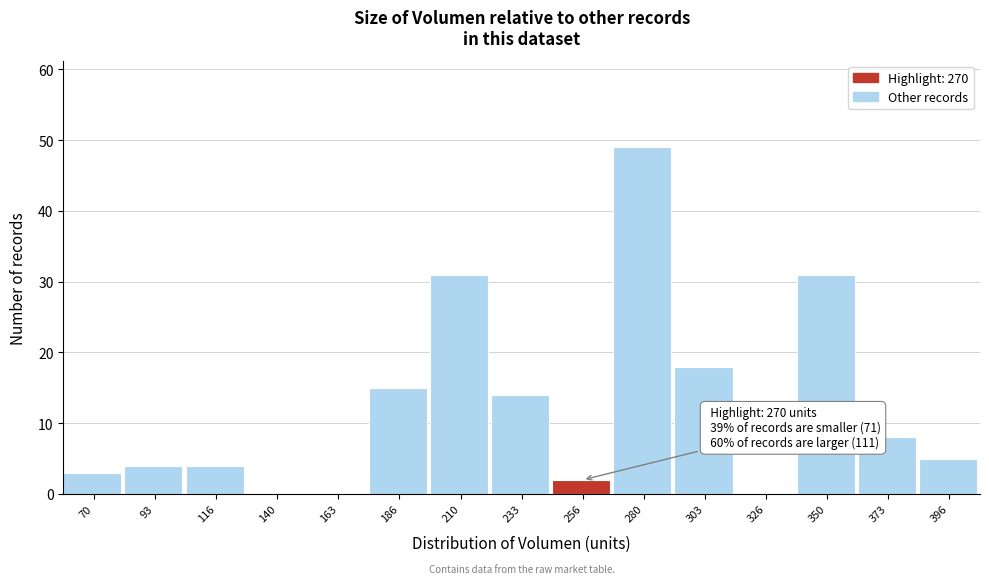

Reading left to right, extract all data points from this chart.

70=3	93=4	116=4	140=0	163=0	186=15	210=31	233=14	256=2	280=49	303=18	326=0	350=31	373=8	396=5